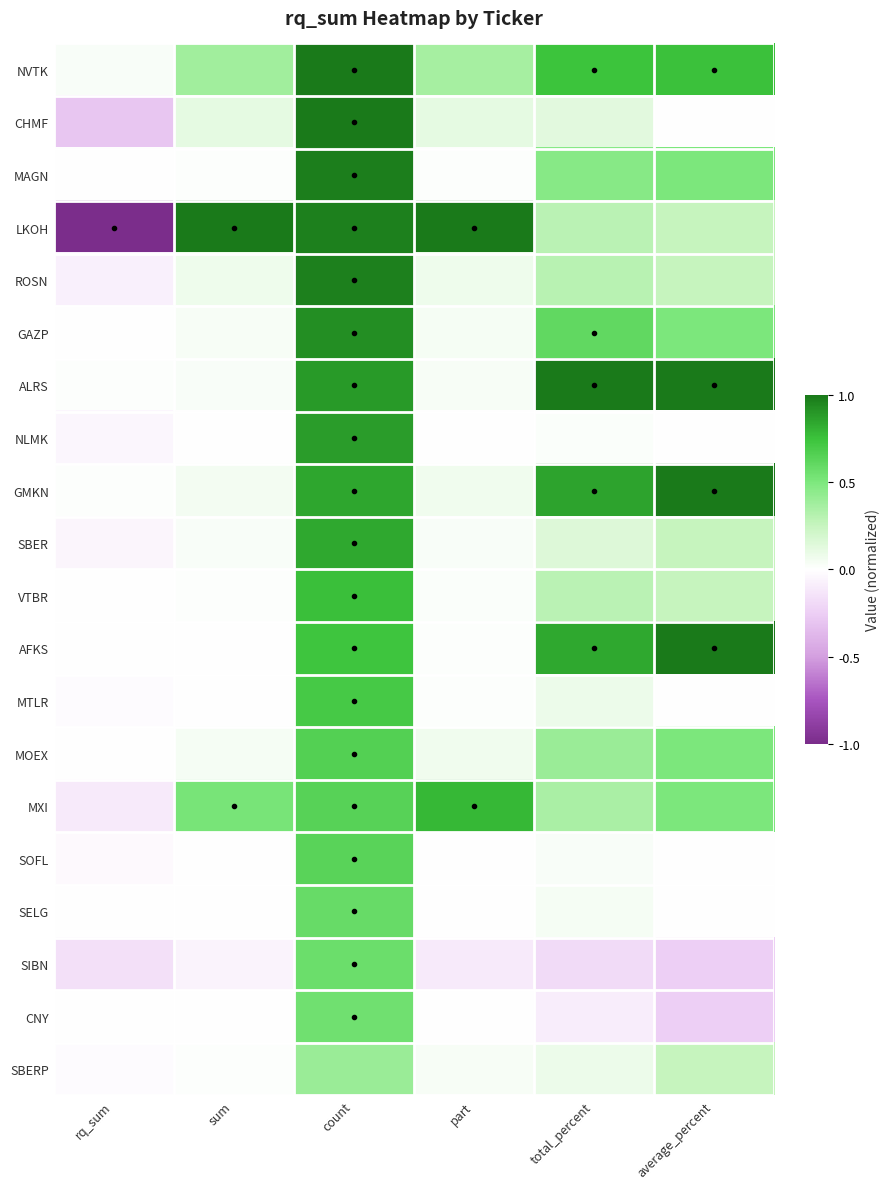

At which category is the sum across all series the highest?

count